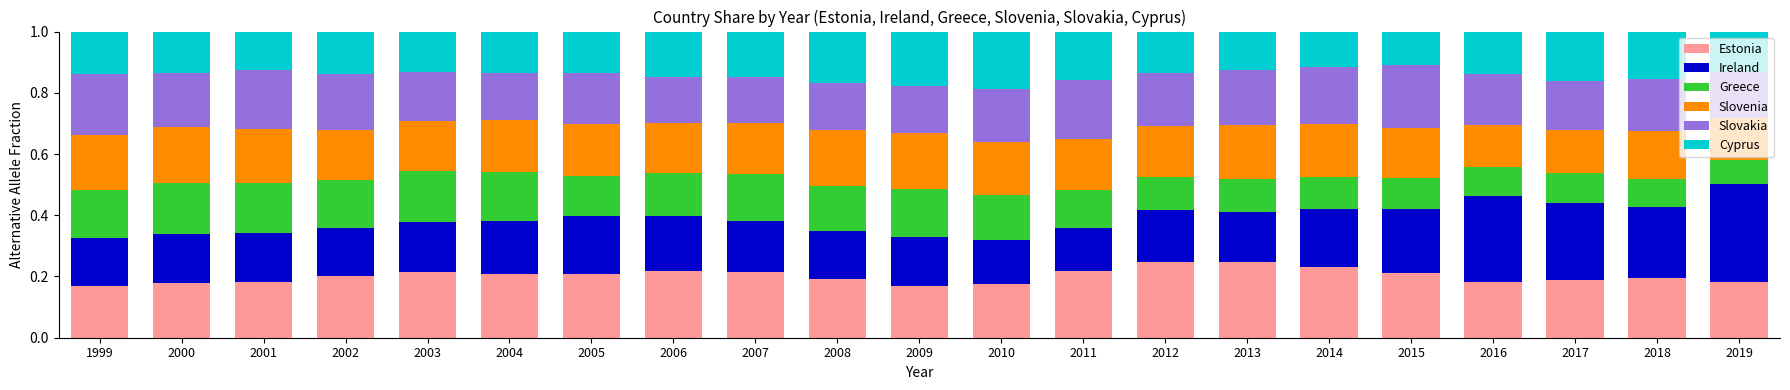

How many bars are there in total?

21